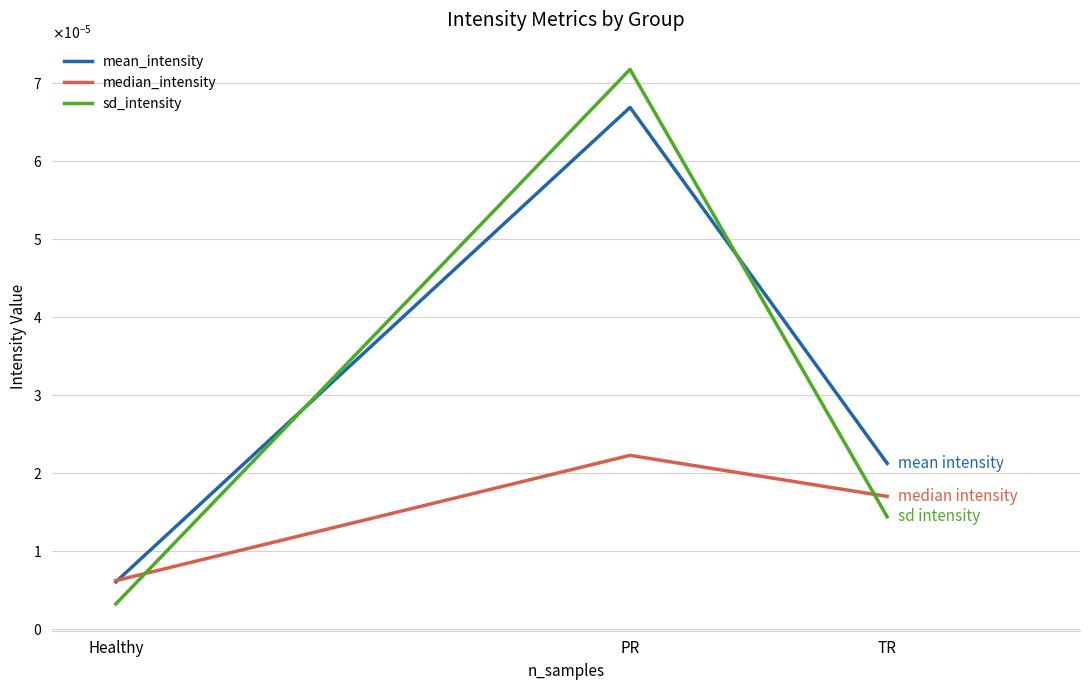

What are all the series names shown in the legend?

mean_intensity, median_intensity, sd_intensity